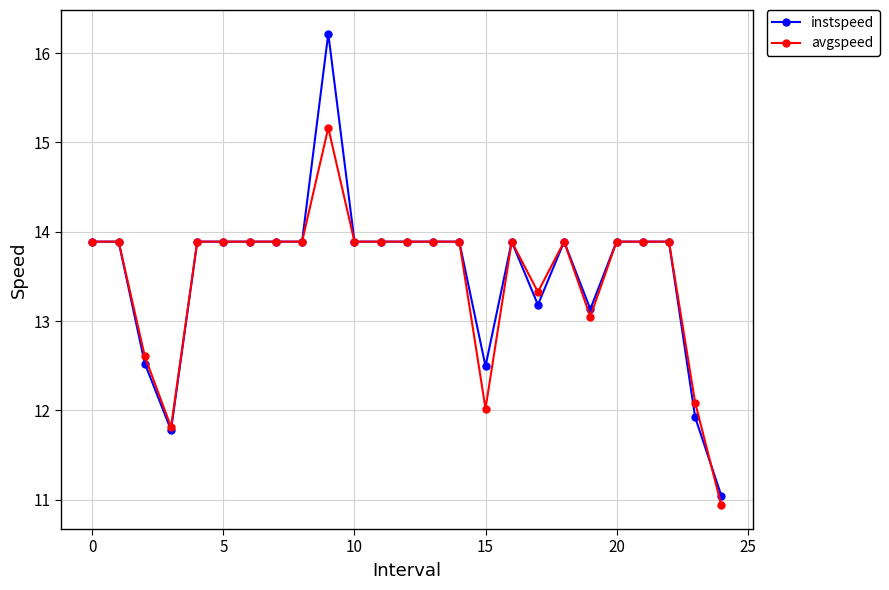

What is the value of the avgspeed point at the 3rd from the left?

12.6